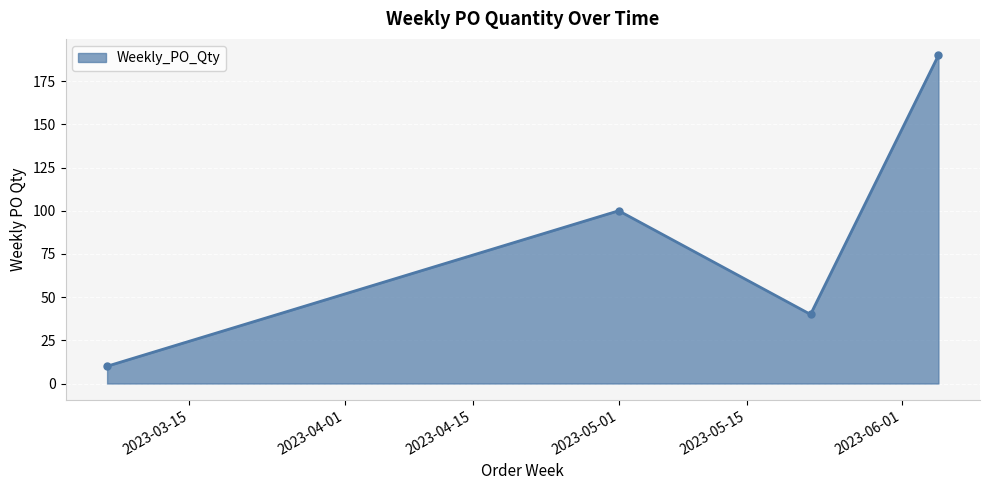

Reading left to right, extract all data points from this chart.

10	100	40	190